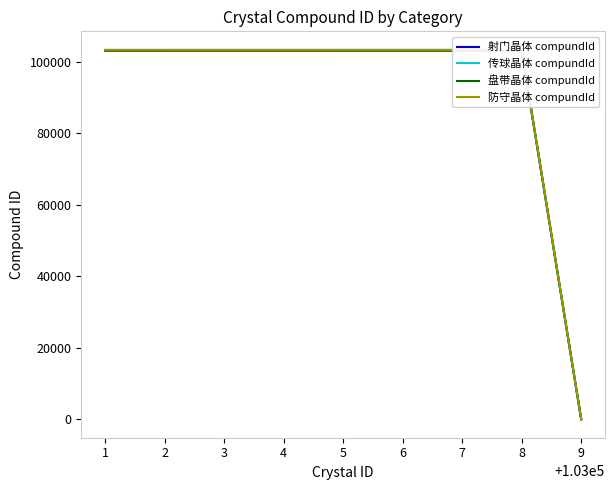

Does the chart have visible grid lines?

No